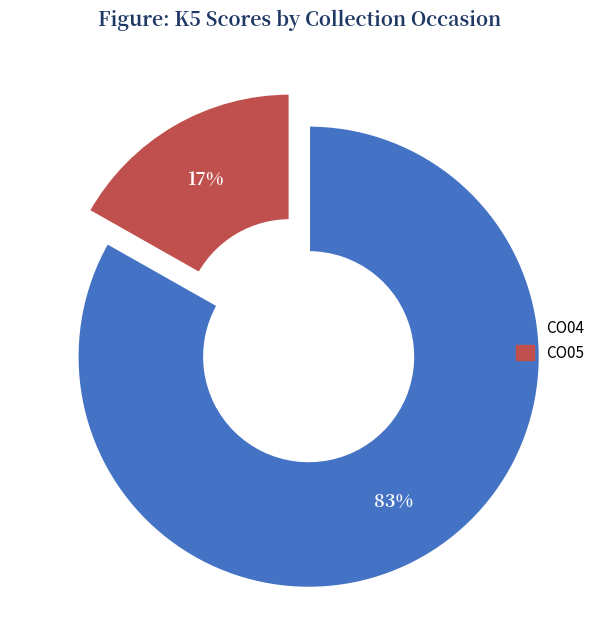

How many slices are in this pie chart?

2